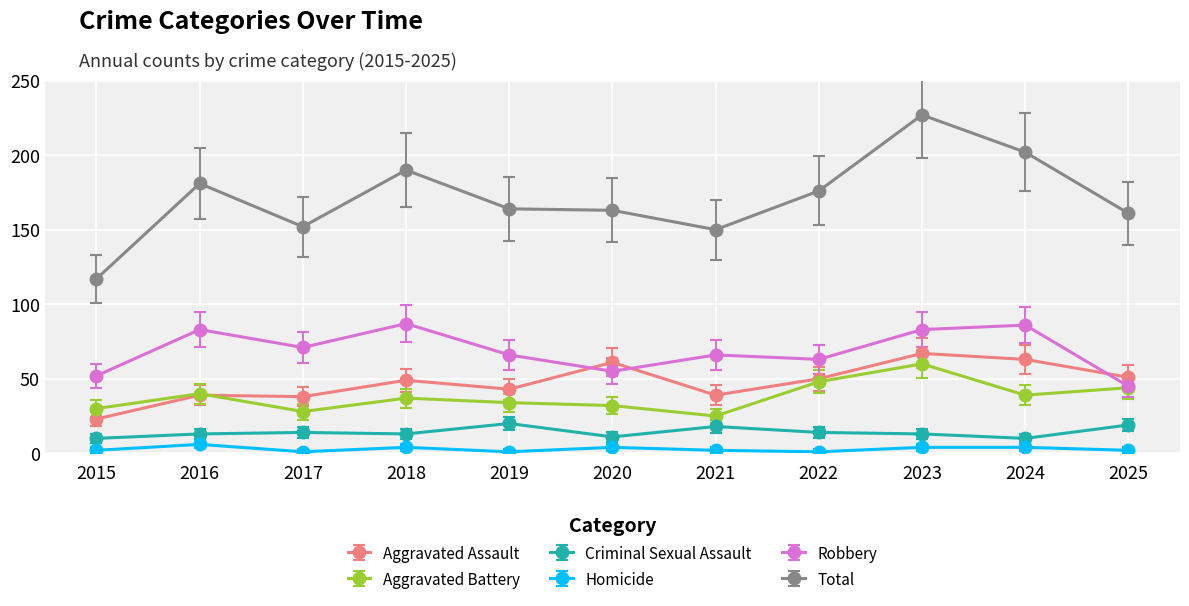

In Homicide, how many points are lower than both neighbors (excluding endpoints)?

3